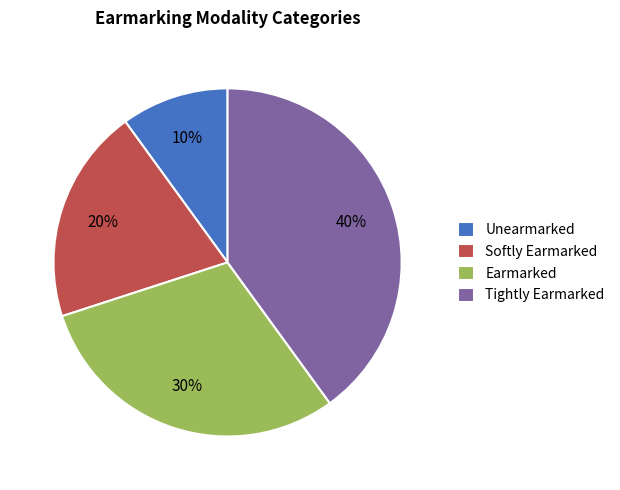

Is it true that Earmarked is 38% of the pie?

False